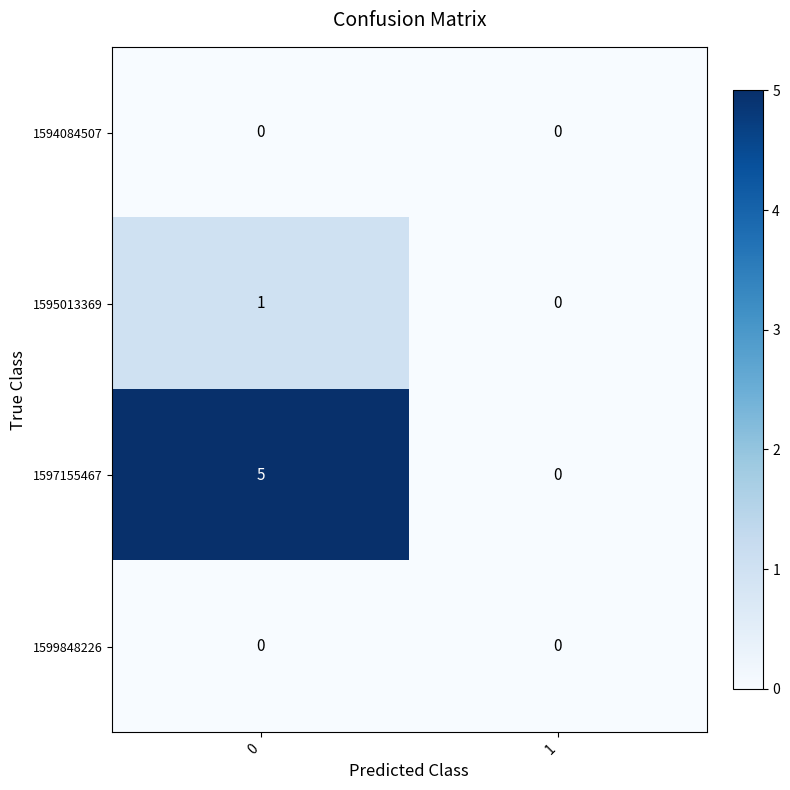

How many distinct data groups are displayed?

4